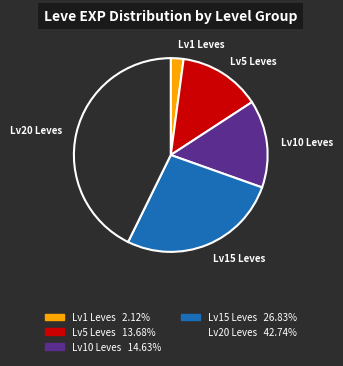

Is there a majority slice in this chart?

No